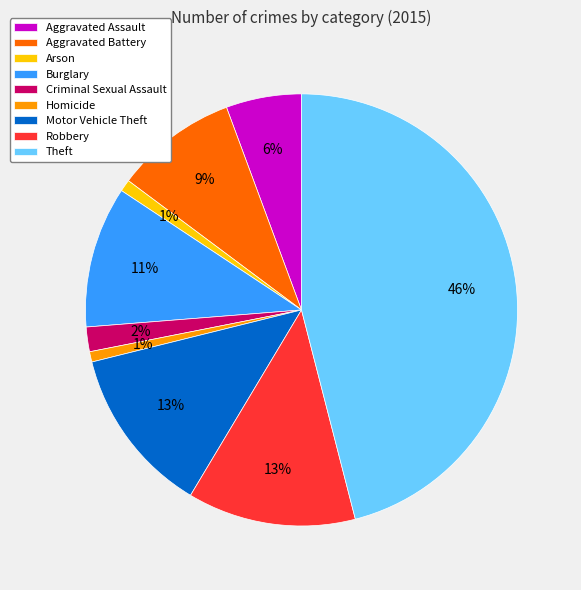

Combined, do Robbery and Criminal Sexual Assault account for over 50%?

No